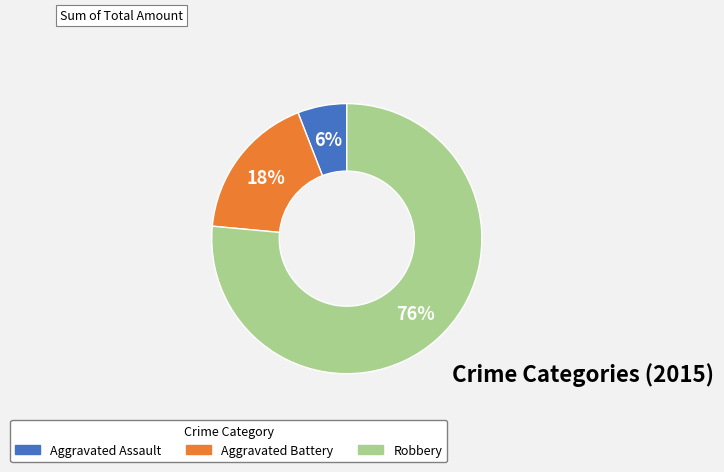

Is the sum of Robbery and Aggravated Assault greater than half?

Yes